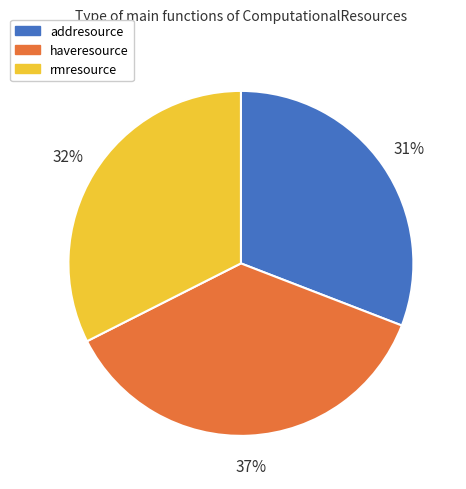

Do haveresource and addresource together represent more than half of the pie?

Yes